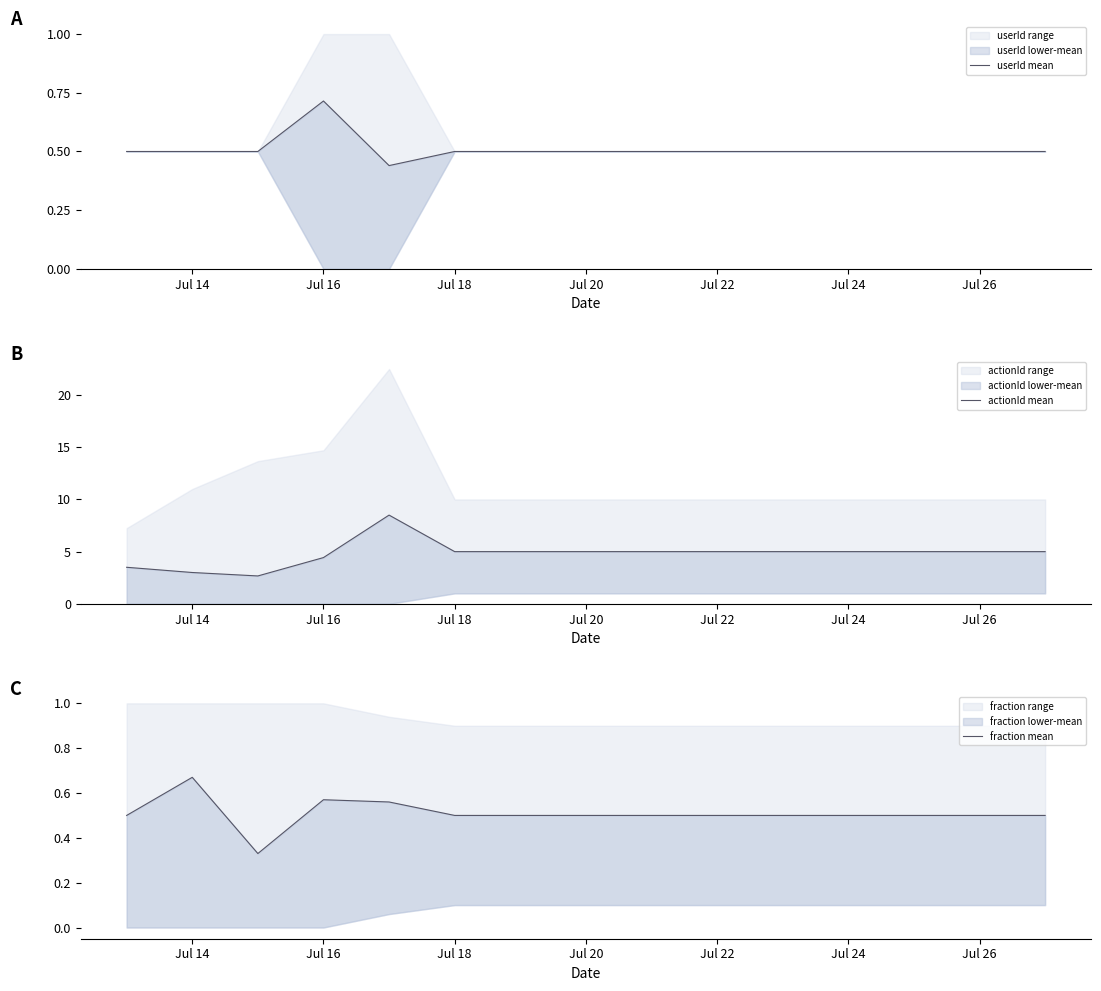

Which category has the highest value in the userId mean series?

Jul 16